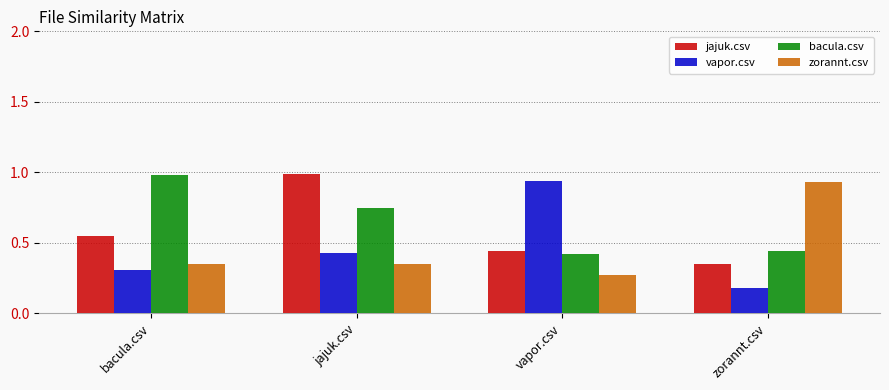

What is the label of the 4th bar from the left?

zorannt.csv